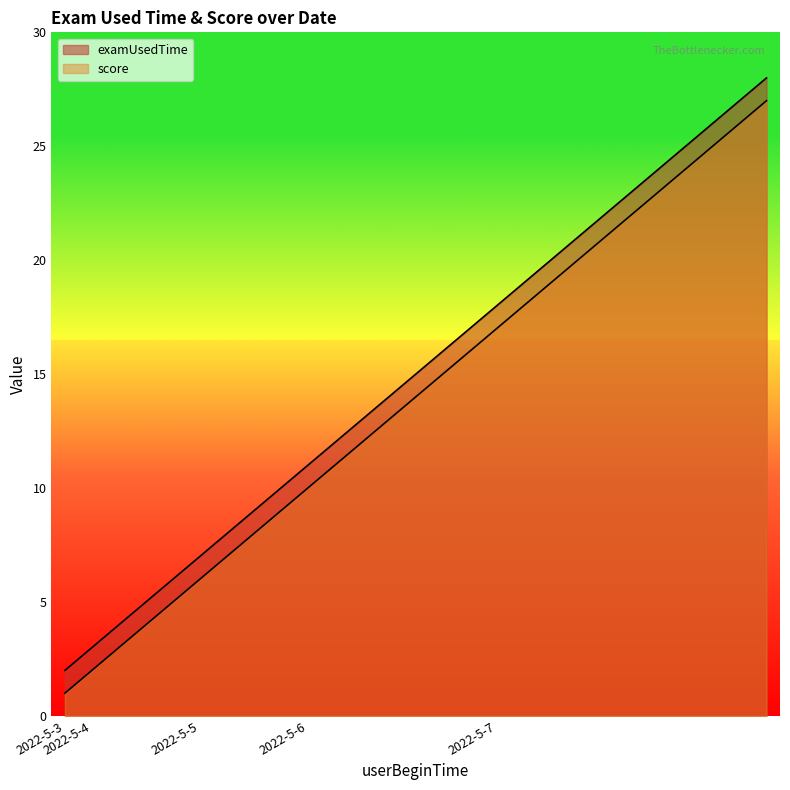

True or false: score and examUsedTime intersect in this chart.

False